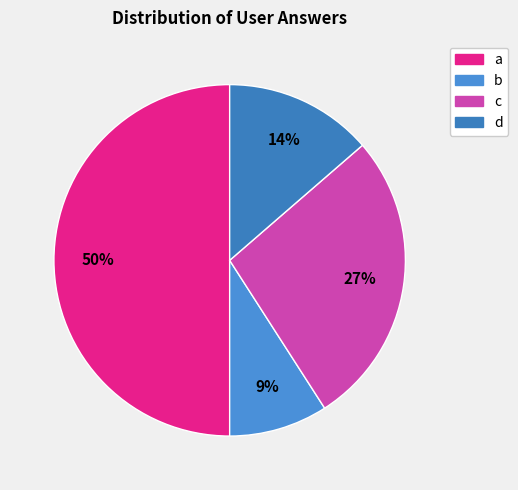

Rank the categories by value from highest to lowest.

a, c, d, b